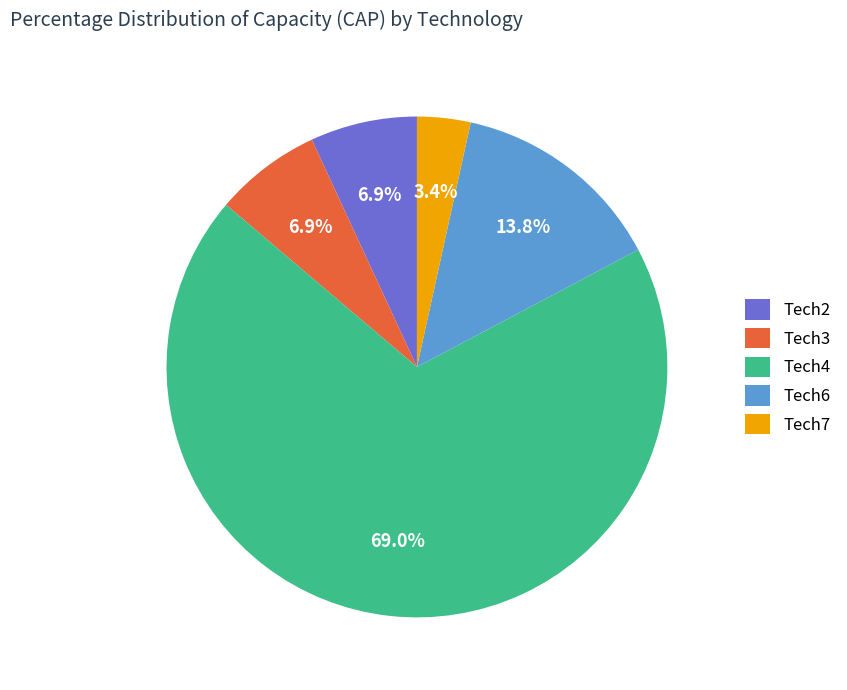

Which slice is the smallest?

Tech7